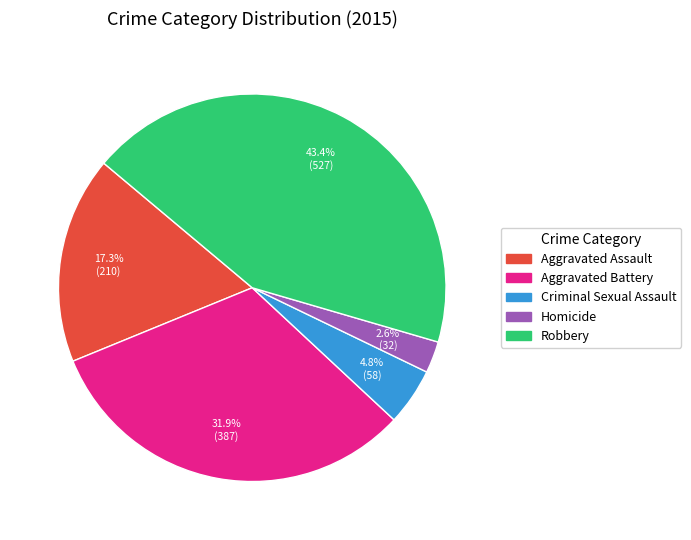

To the nearest percent, what is the difference between the Aggravated Assault and Aggravated Battery slice percentages?

15%